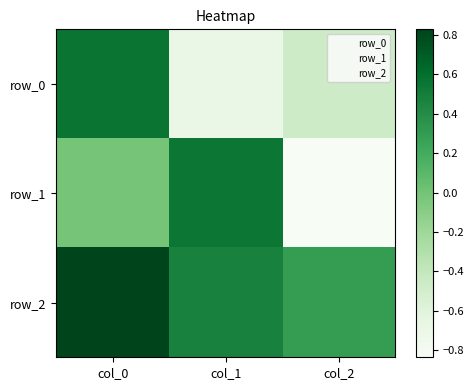

Which category has the highest value across all series?

col_0